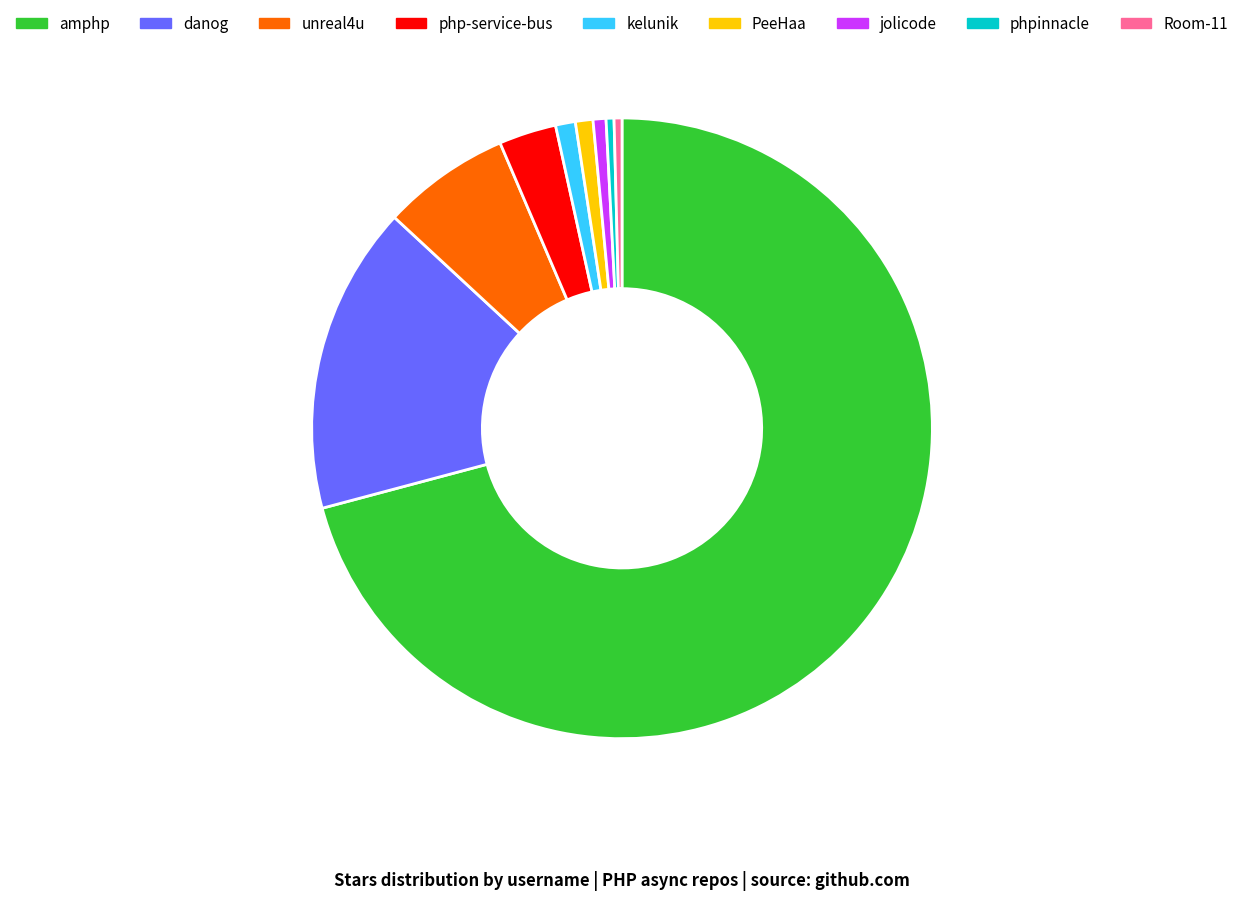

How many slices are in this pie chart?

9